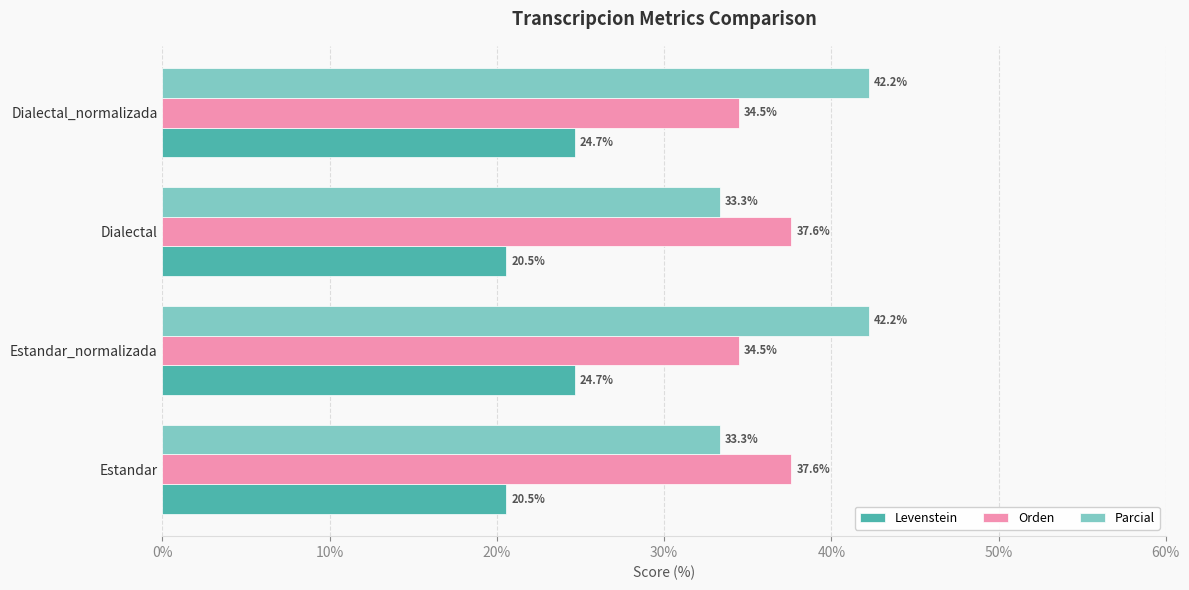

Is it true that Levenstein equals 12.6 at Dialectal?

False